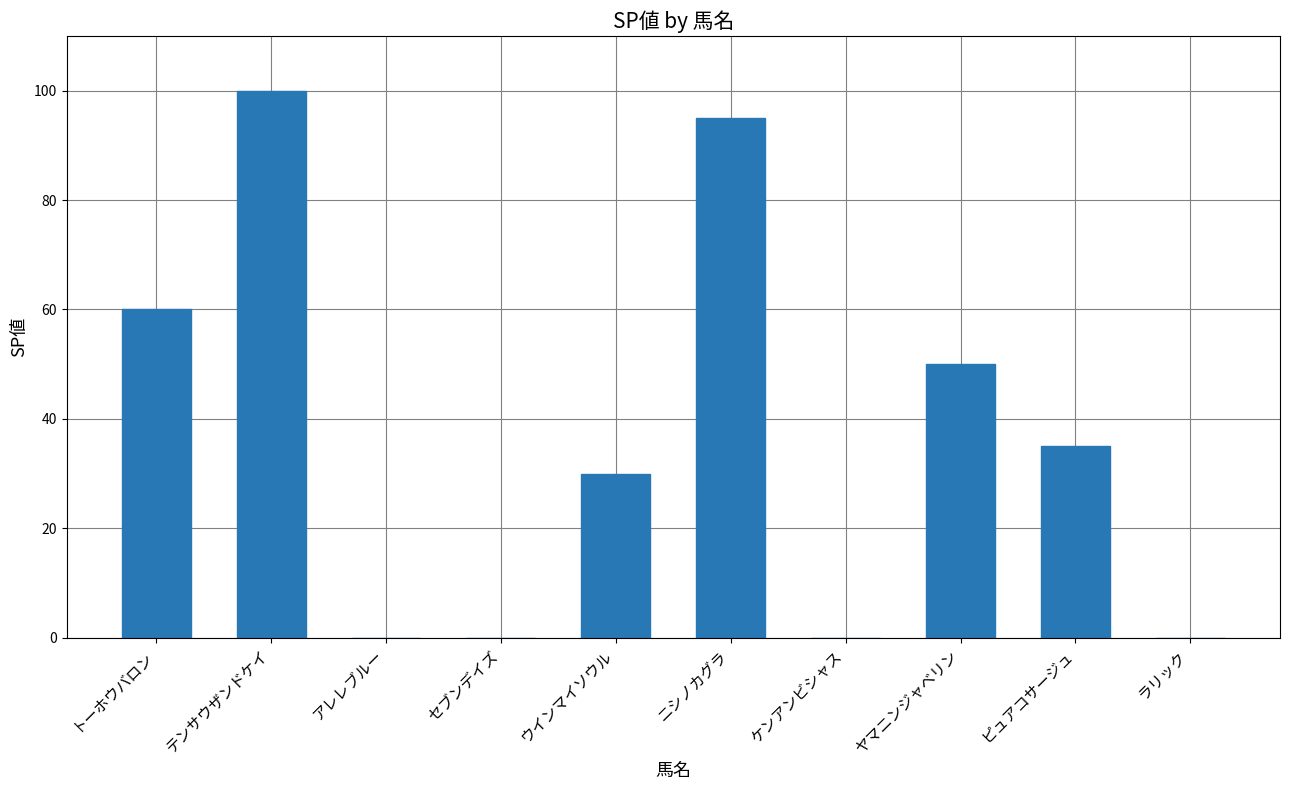

Reading right to left, extract all data points from this chart.

ラリック=0	ピュアコサージュ=35	ヤマニンジャベリン=50	ケンアンビシャス=0	ニシノカグラ=95	ウインマイソウル=30	セブンデイズ=0	アレレブルー=0	テンサウザンドケイ=100	トーホウバロン=60